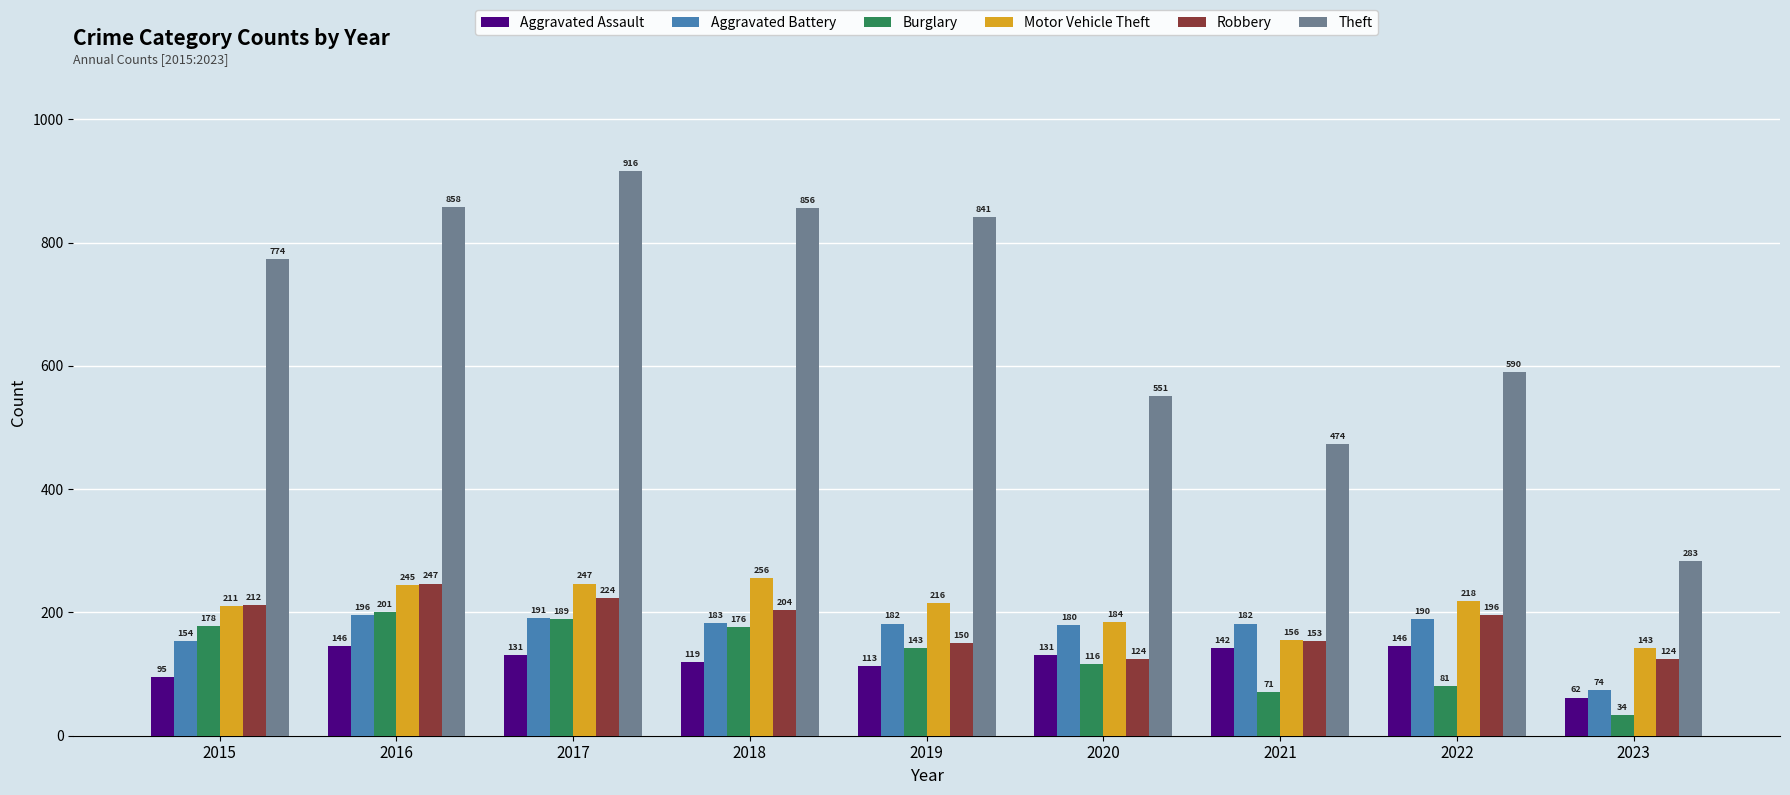

At which category is the sum across all series the highest?

2017